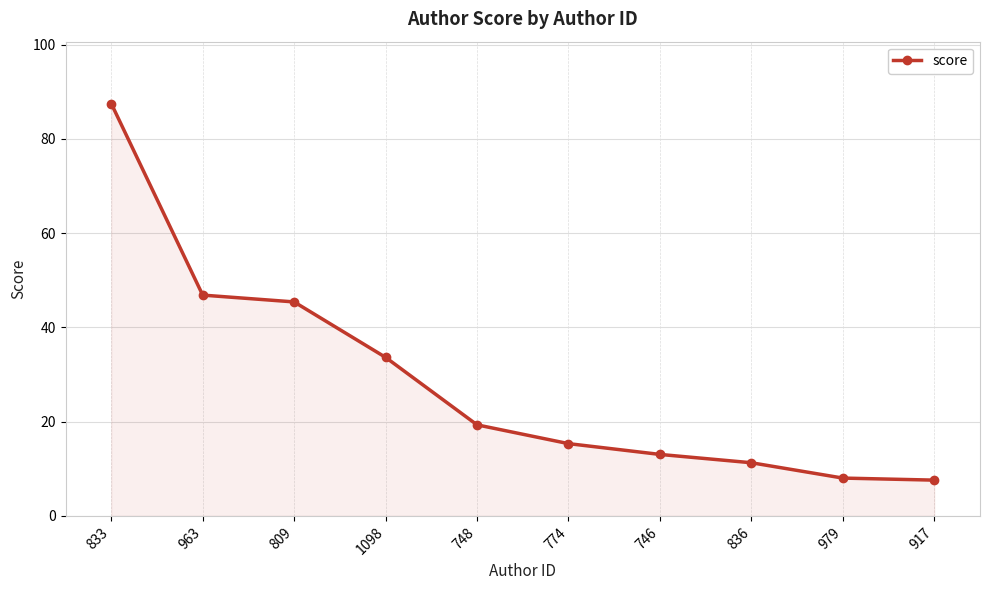

What is the ratio of the value at 836 to the value at 917?

1.5